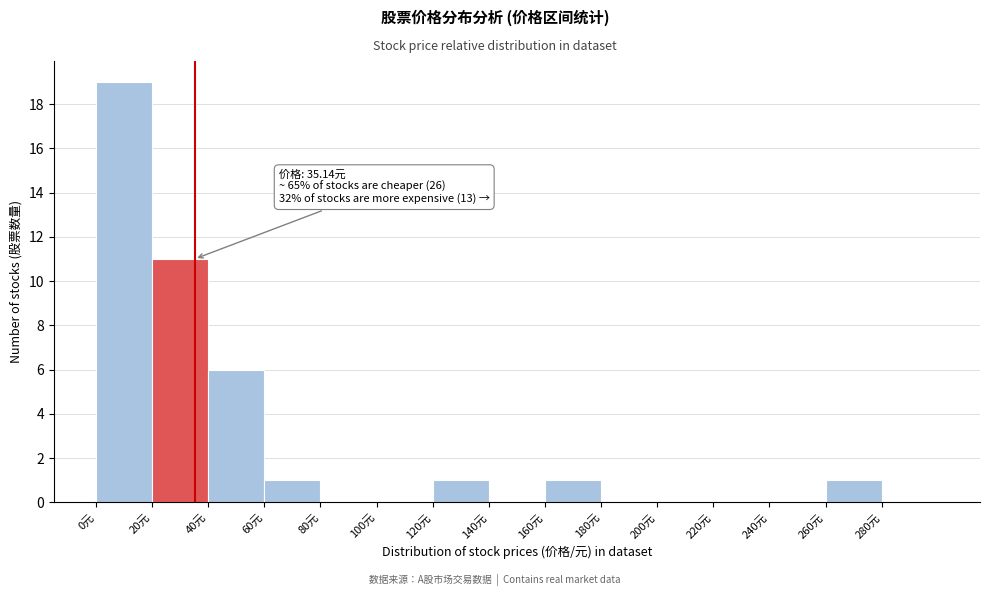

Which range on the x-axis has the tallest bar?

0 to 20